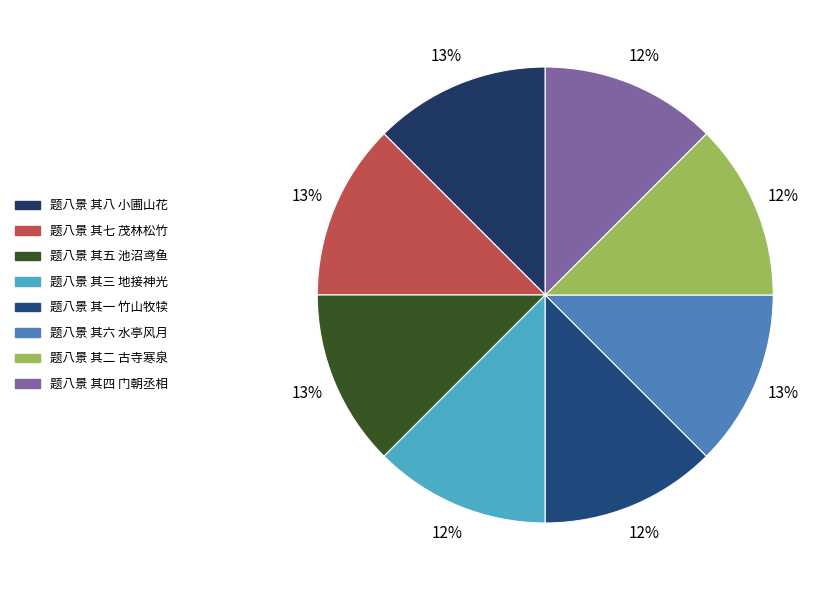

Does 题八景 其一 竹山牧犊 account for over 50% of the chart?

No